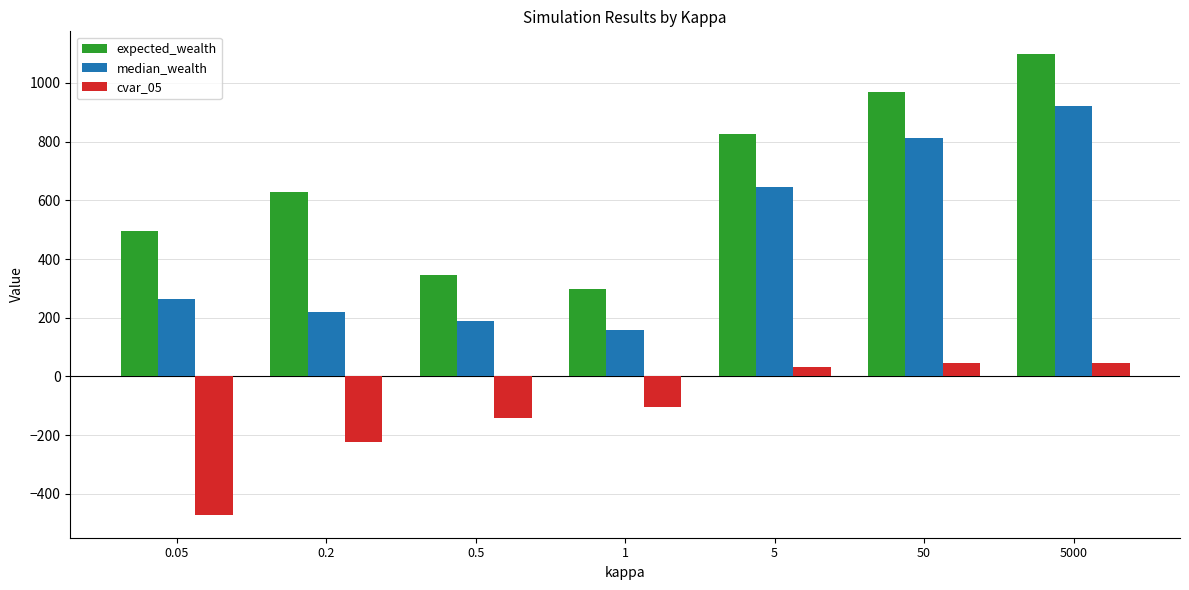

At which label does median_wealth reach its minimum?

1